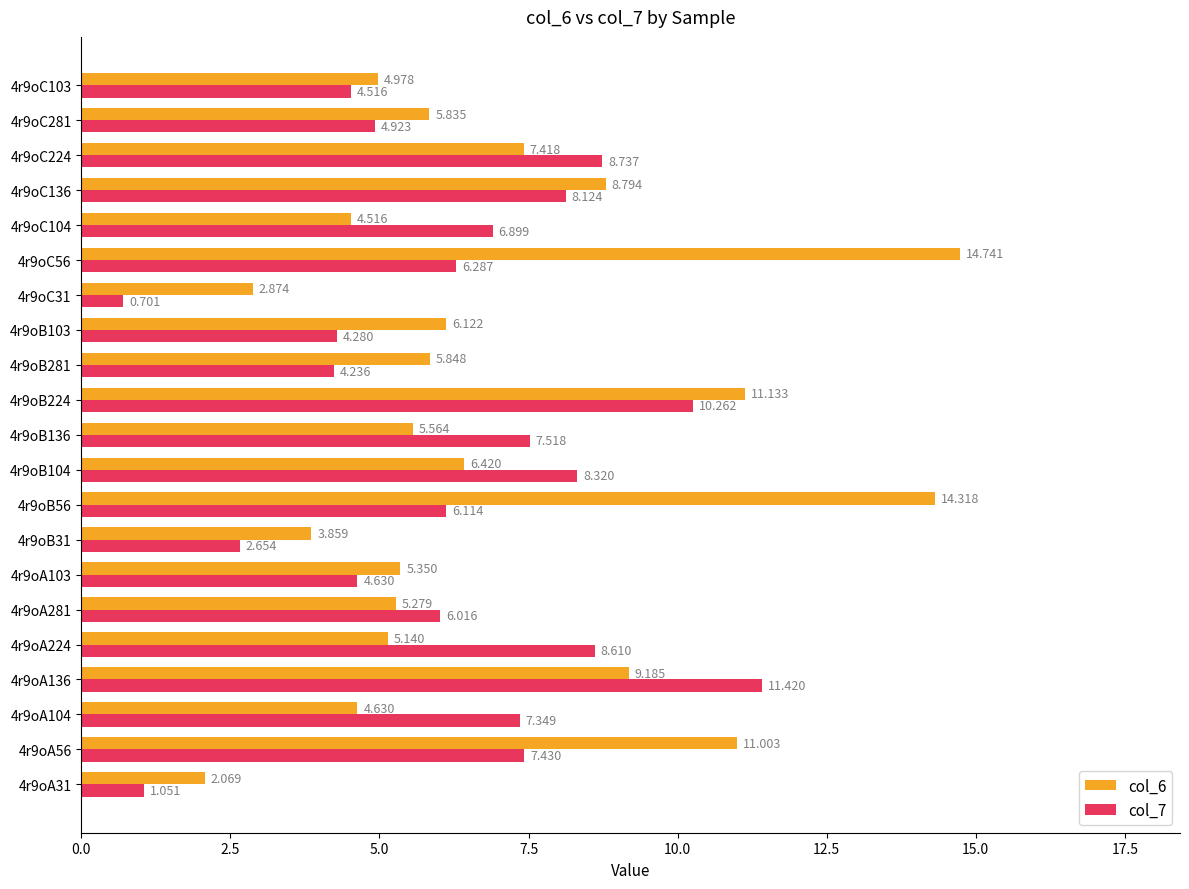

Is the value of col_7 at 4r9oB103 greater than the value of col_6 at 4r9oA281?

No